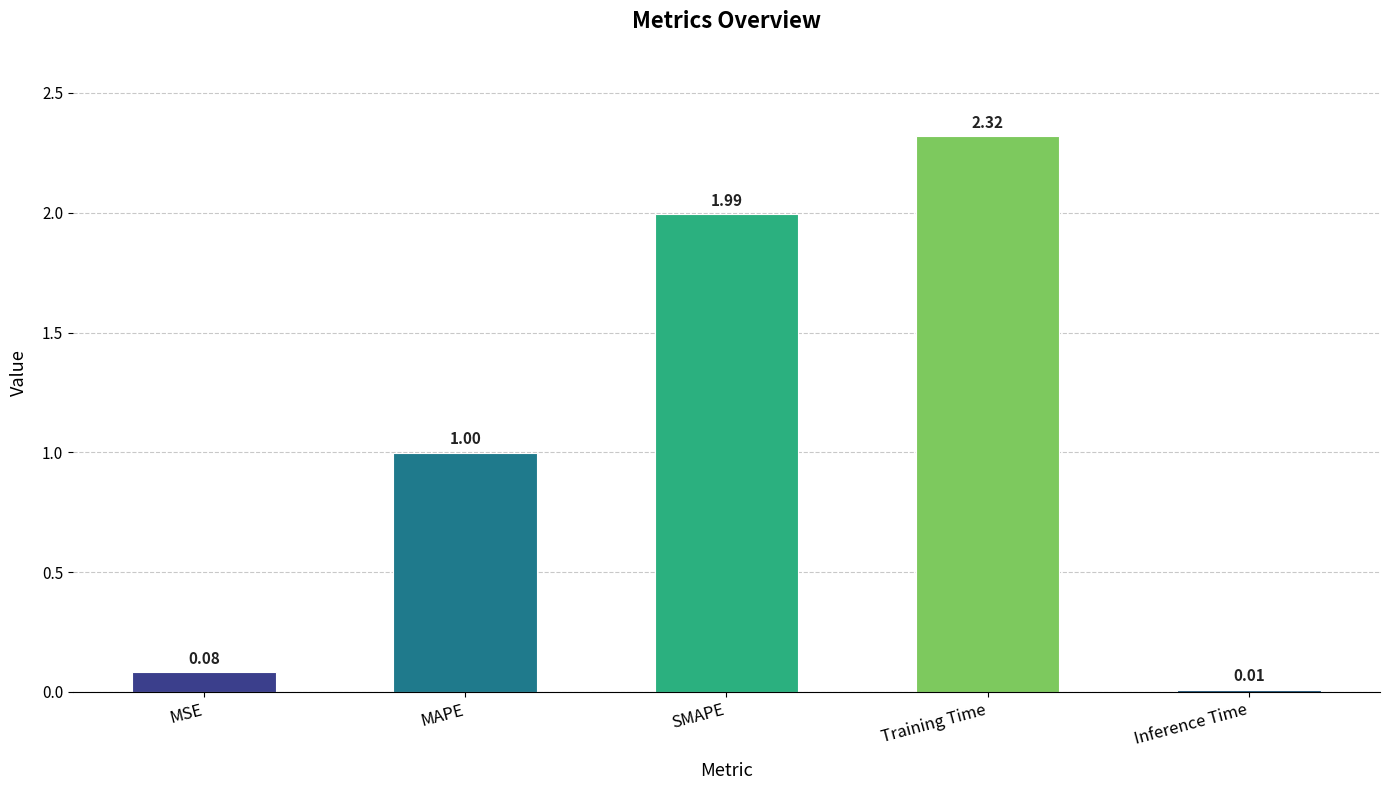

What is the label of the 1st bar from the right?

Inference Time